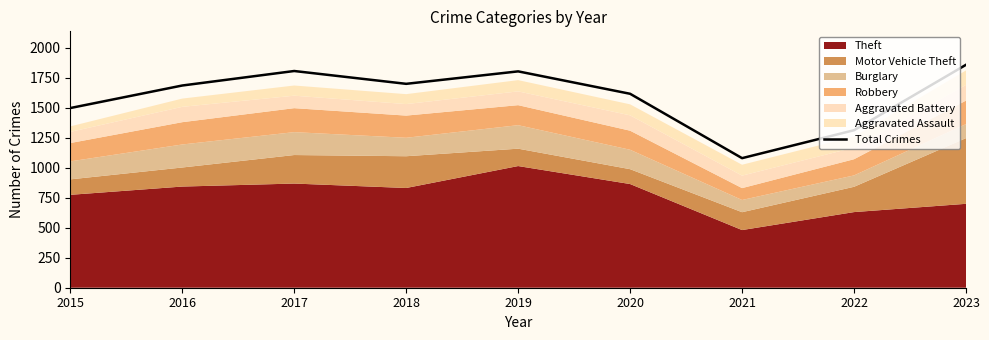

Reading right to left, list all the values displayed in this chart.

1860	1314	1081	1618	1805	1701	1808	1687	1499